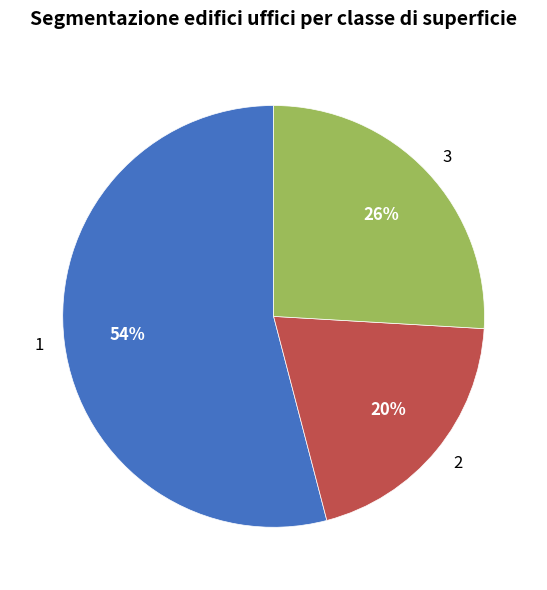

How many slices are in this pie chart?

3